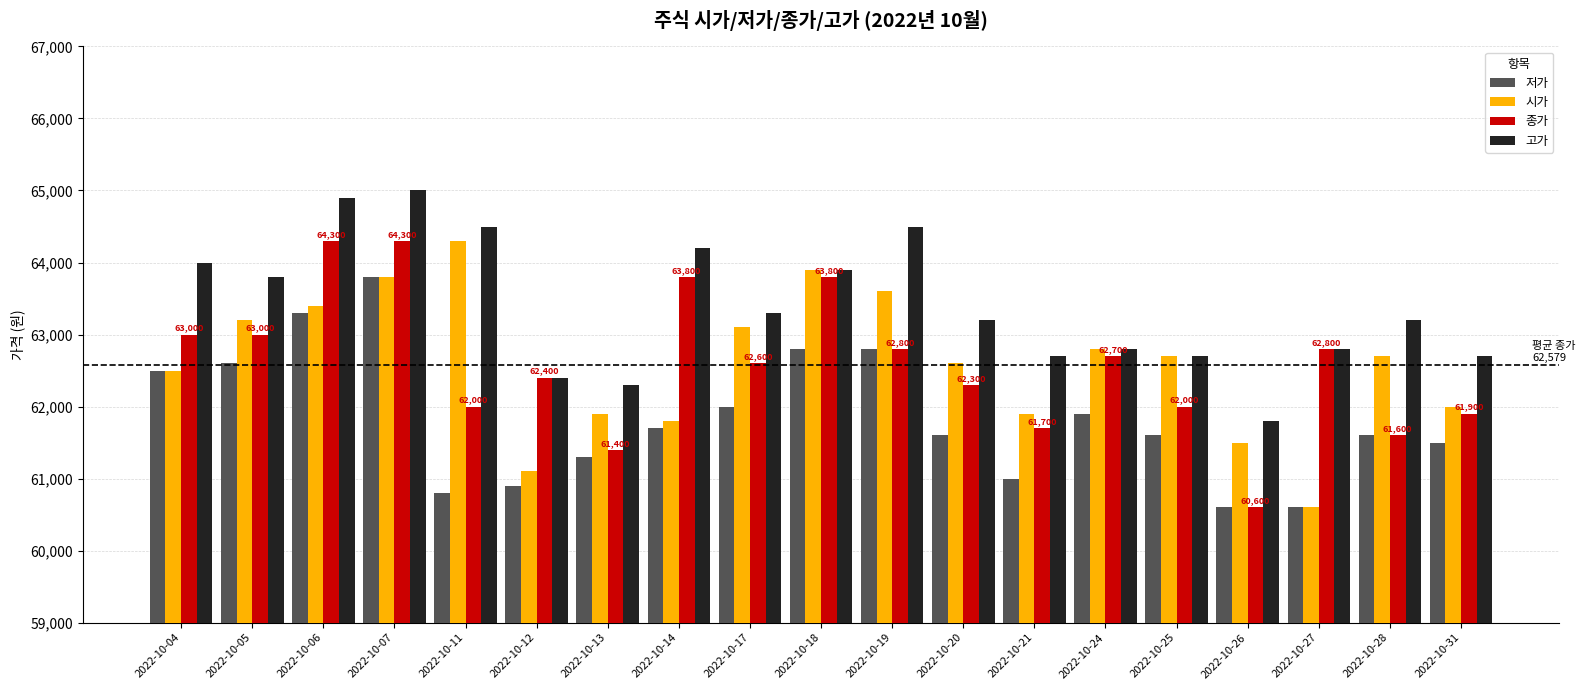

Reading right to left, transcribe all the data shown in this chart.

저가: 2022-10-31=61500	2022-10-28=61600	2022-10-27=60600	2022-10-26=60600	2022-10-25=61600	2022-10-24=61900	2022-10-21=61000	2022-10-20=61600	2022-10-19=62800	2022-10-18=62800	2022-10-17=62000	2022-10-14=61700	2022-10-13=61300	2022-10-12=60900	2022-10-11=60800	2022-10-07=63800	2022-10-06=63300	2022-10-05=62600	2022-10-04=62500
시가: 2022-10-31=62000	2022-10-28=62700	2022-10-27=60600	2022-10-26=61500	2022-10-25=62700	2022-10-24=62800	2022-10-21=61900	2022-10-20=62600	2022-10-19=63600	2022-10-18=63900	2022-10-17=63100	2022-10-14=61800	2022-10-13=61900	2022-10-12=61100	2022-10-11=64300	2022-10-07=63800	2022-10-06=63400	2022-10-05=63200	2022-10-04=62500
종가: 2022-10-31=61900	2022-10-28=61600	2022-10-27=62800	2022-10-26=60600	2022-10-25=62000	2022-10-24=62700	2022-10-21=61700	2022-10-20=62300	2022-10-19=62800	2022-10-18=63800	2022-10-17=62600	2022-10-14=63800	2022-10-13=61400	2022-10-12=62400	2022-10-11=62000	2022-10-07=64300	2022-10-06=64300	2022-10-05=63000	2022-10-04=63000
고가: 2022-10-31=62700	2022-10-28=63200	2022-10-27=62800	2022-10-26=61800	2022-10-25=62700	2022-10-24=62800	2022-10-21=62700	2022-10-20=63200	2022-10-19=64500	2022-10-18=63900	2022-10-17=63300	2022-10-14=64200	2022-10-13=62300	2022-10-12=62400	2022-10-11=64500	2022-10-07=65000	2022-10-06=64900	2022-10-05=63800	2022-10-04=64000